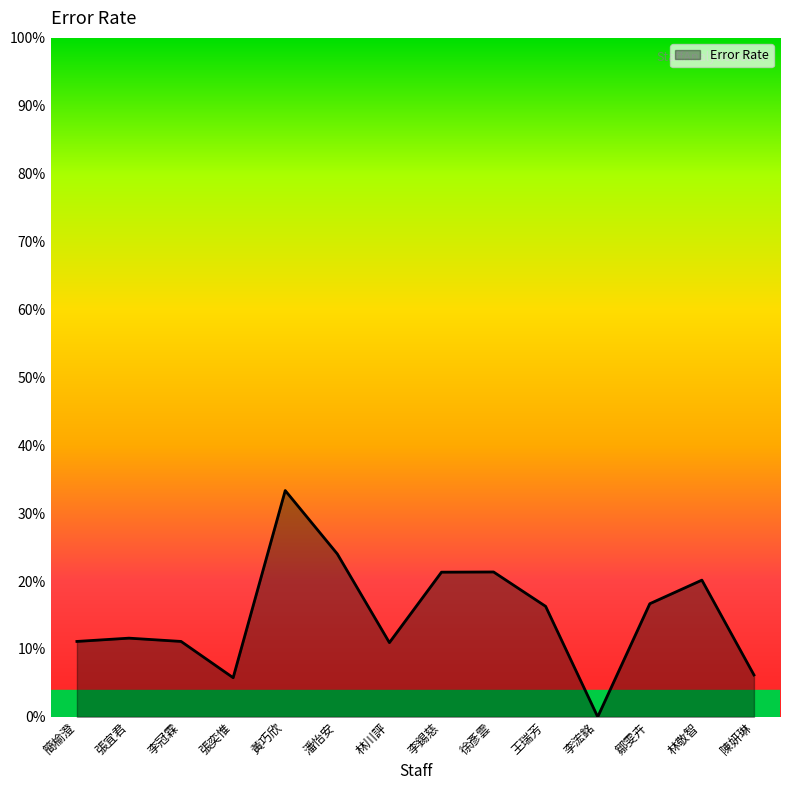

Does the chart display data point markers on the line(s)?

No